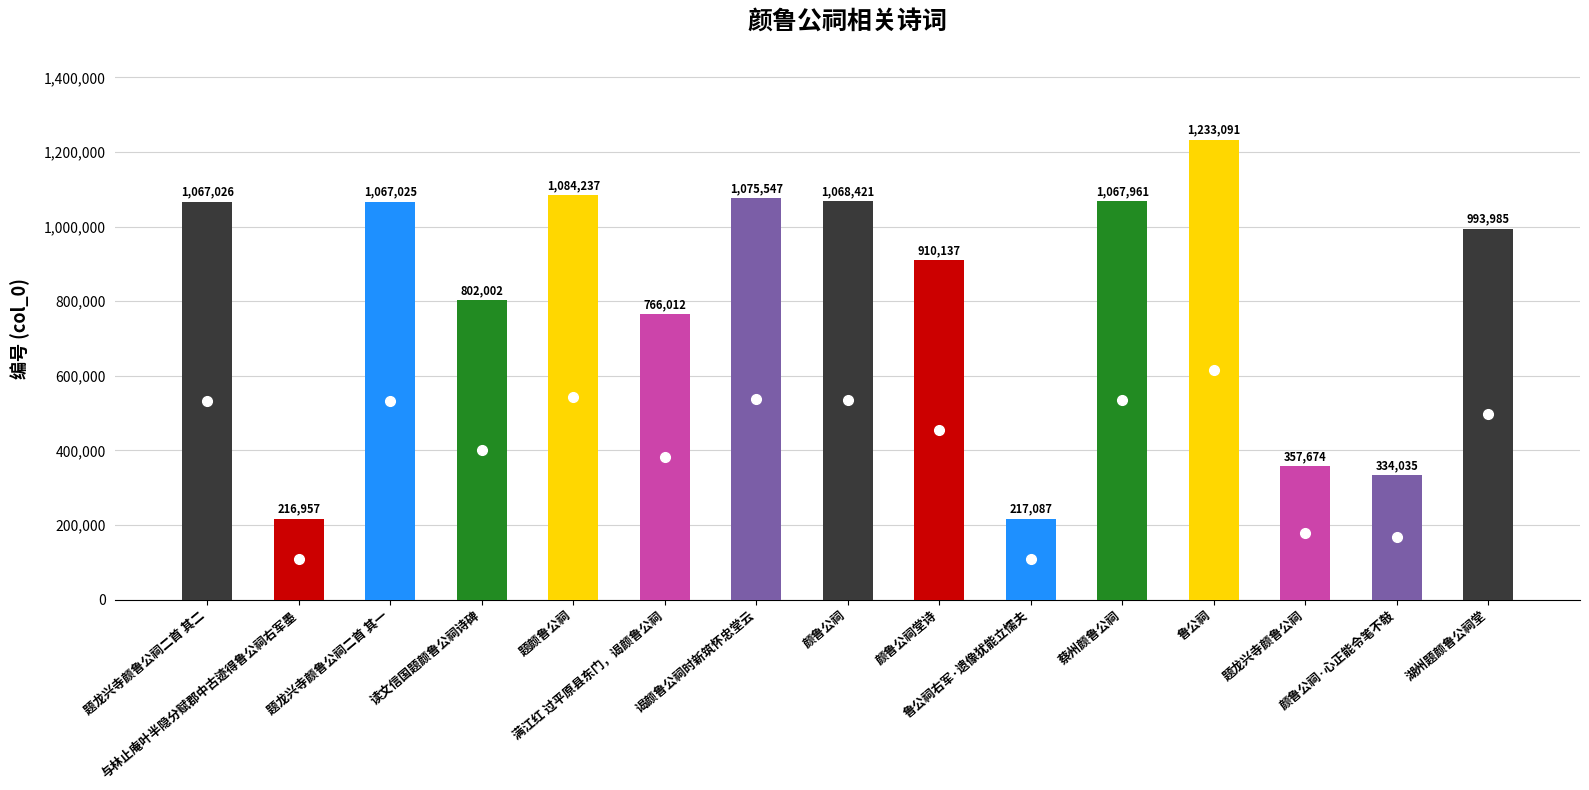

What is the difference between the maximum and minimum values?

1016134